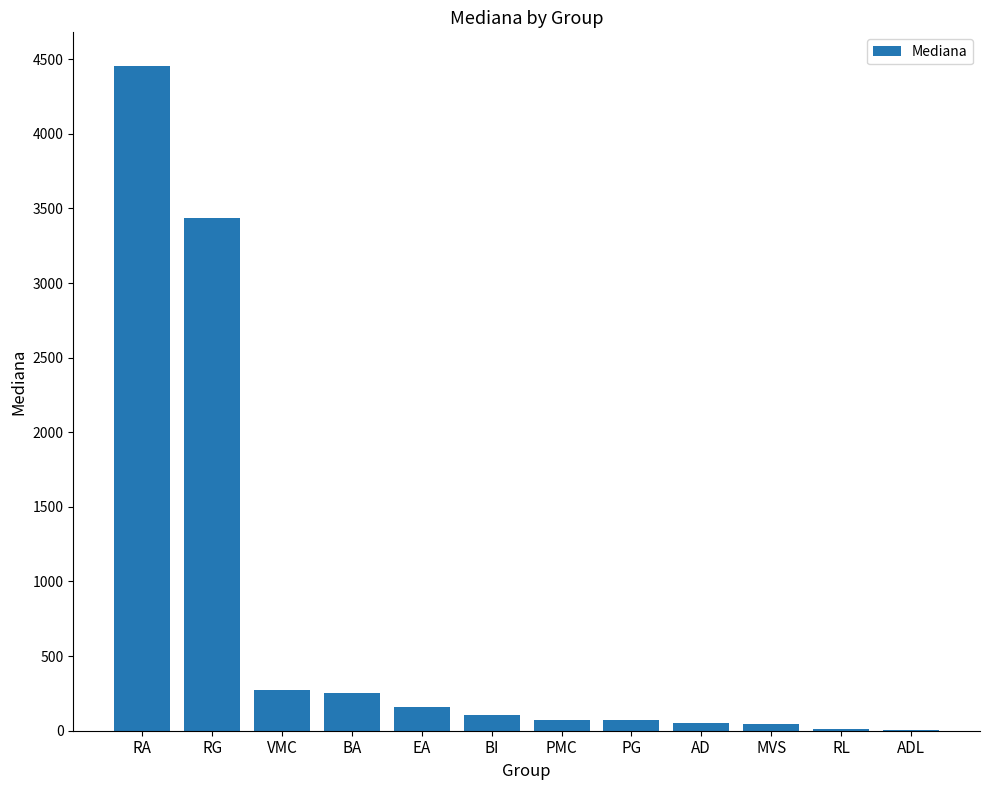

What is the maximum value shown in the chart?

4457.1